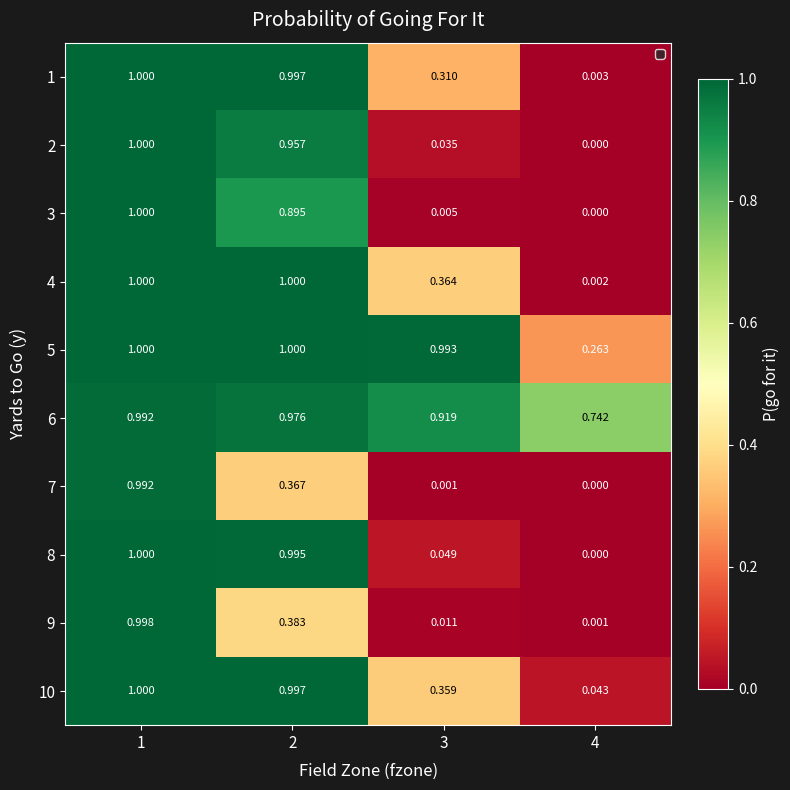

Is the value of 10 at 2 greater than the value of 2 at 1?

No